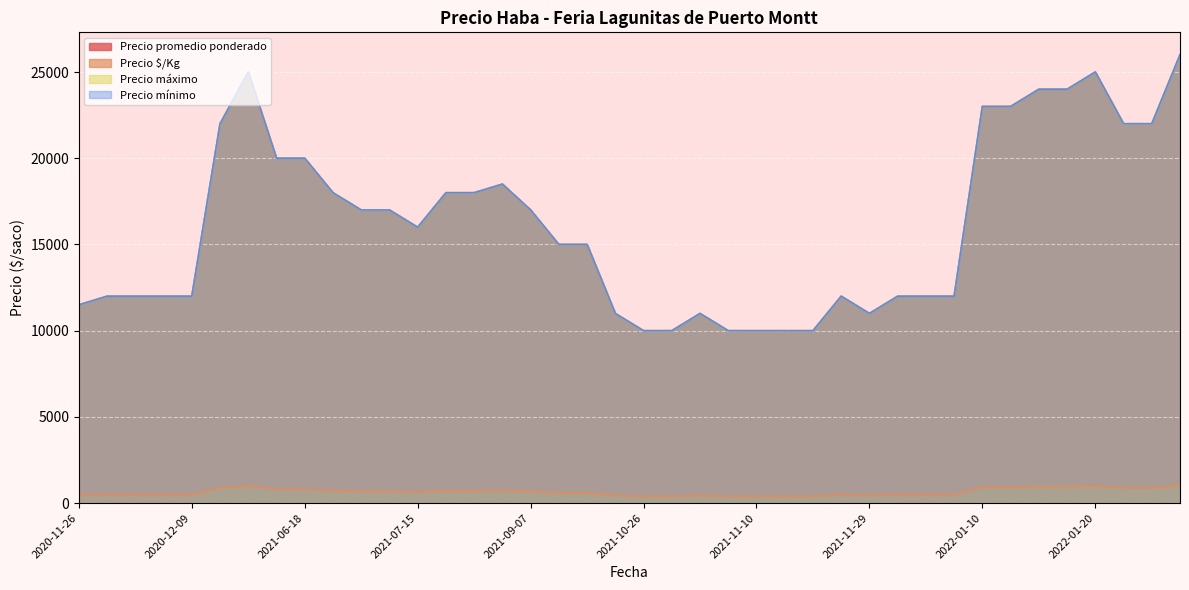

How many interior local valleys does the Precio $/Kg series have?

9